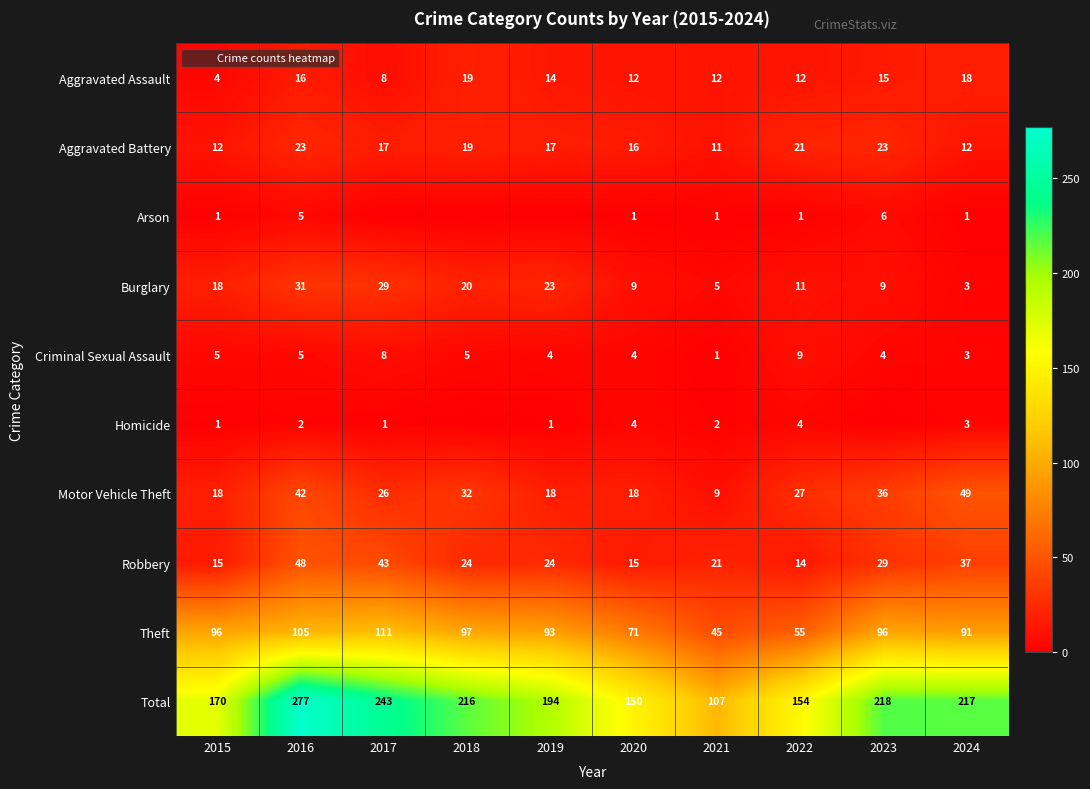

The value of Arson at 2020 is 1. True or false?

True